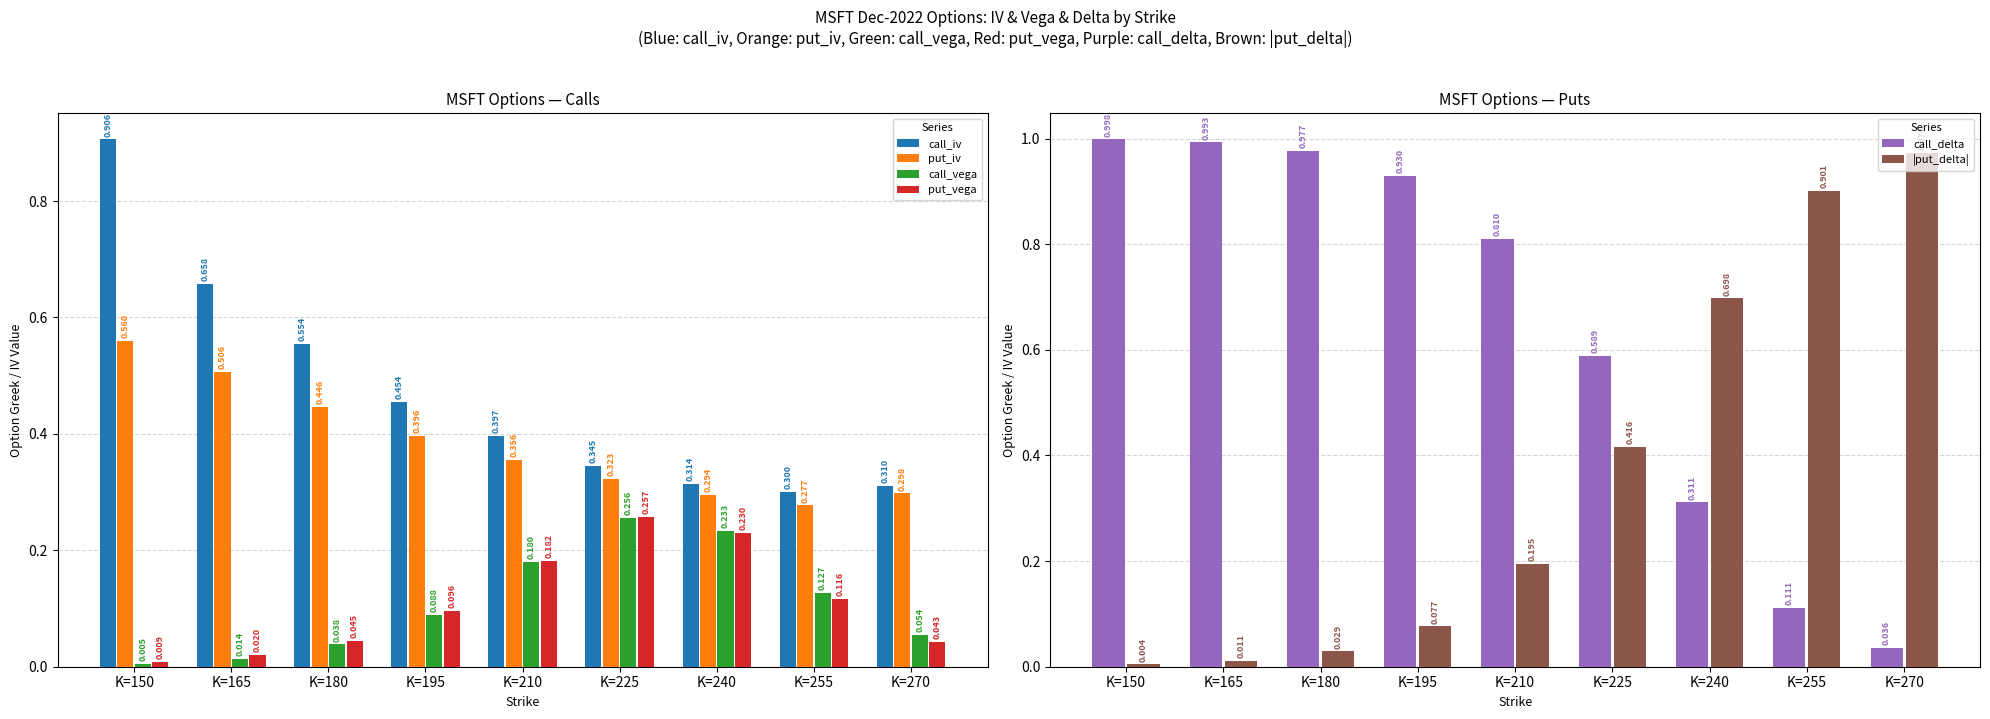

The value of call_iv at K=225 is 0.6. True or false?

False